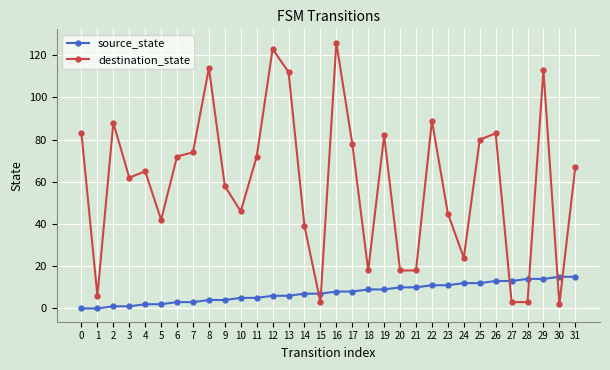

Reading left to right, list all the values displayed in this chart.

source_state: 0	0	1	1	2	2	3	3	4	4	5	5	6	6	7	7	8	8	9	9	10	10	11	11	12	12	13	13	14	14	15	15
destination_state: 83	6	88	62	65	42	72	74	114	58	46	72	123	112	39	3	126	78	18	82	18	18	89	45	24	80	83	3	3	113	2	67